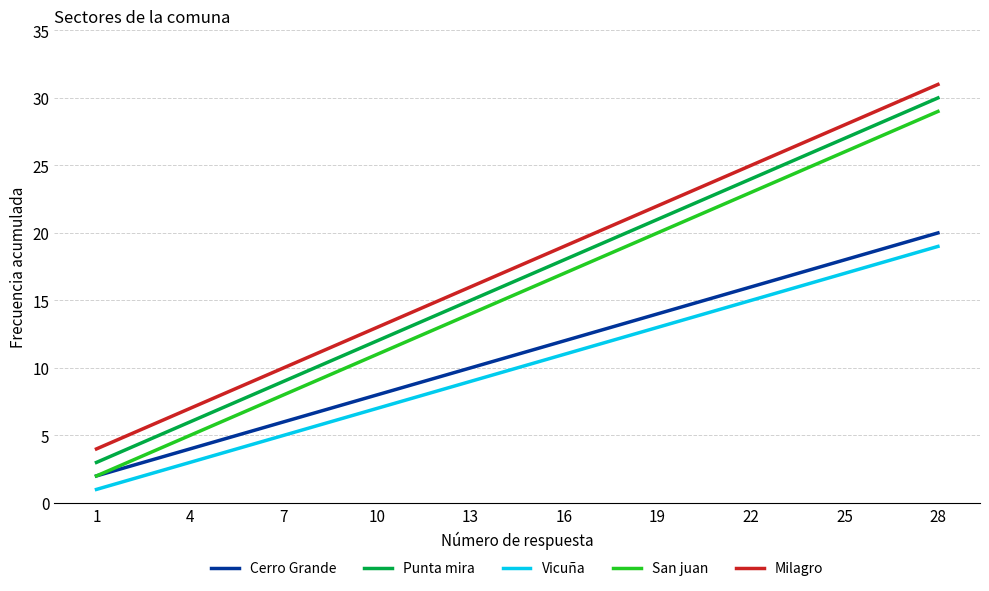

True or false: Vicuña and San juan intersect in this chart.

False